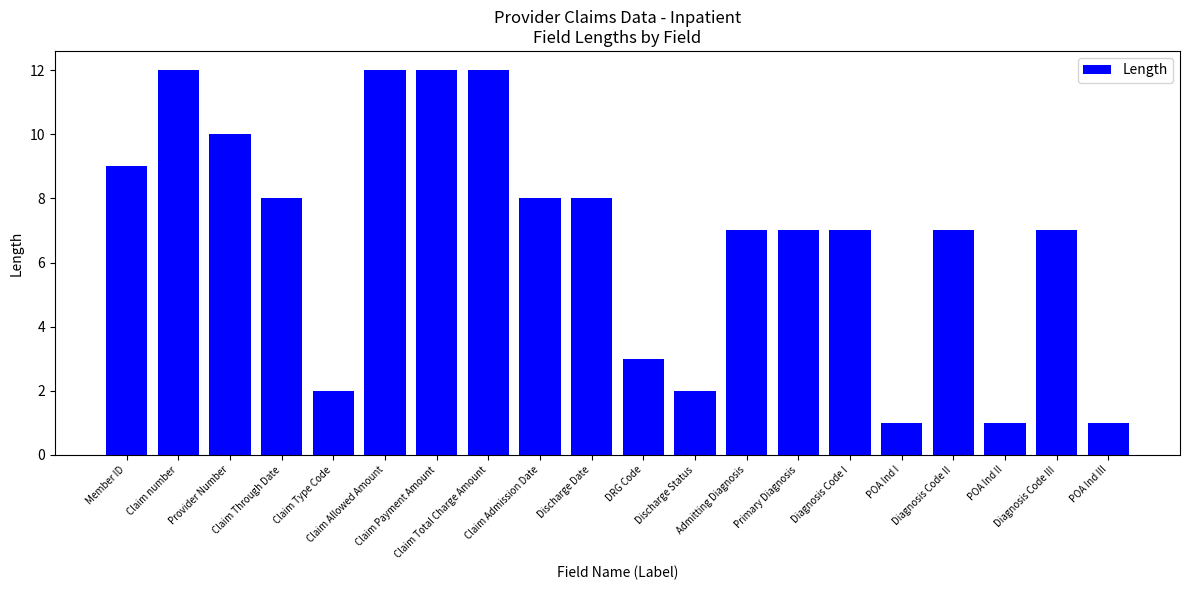

Between Claim Type Code and Admitting Diagnosis, which is larger?

Admitting Diagnosis